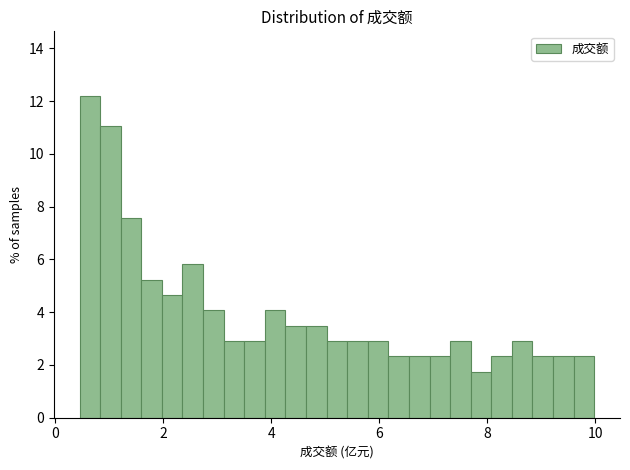

Read against the x-axis, roughly where is the centre of the tallest bar?

0.6